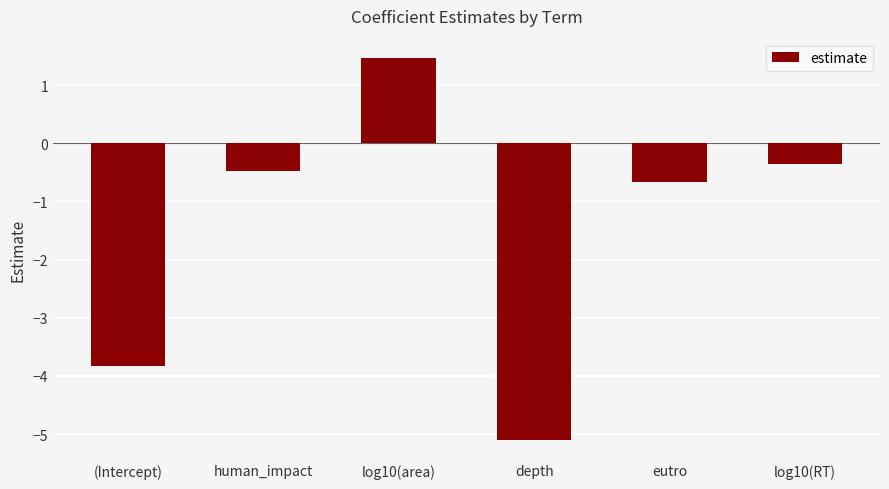

Which category has the lowest value across all series?

depth